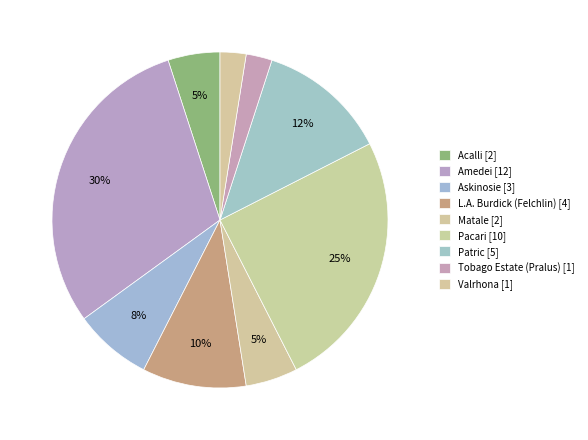

Does Tobago Estate (Pralus) account for over 50% of the chart?

No